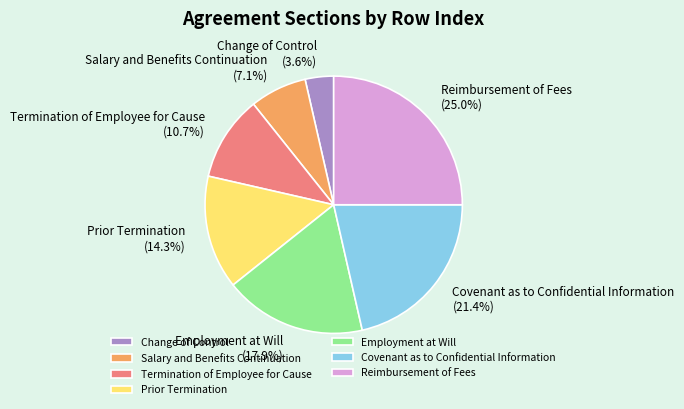

How much of the chart is everything except Termination of Employee for Cause?

89.3%